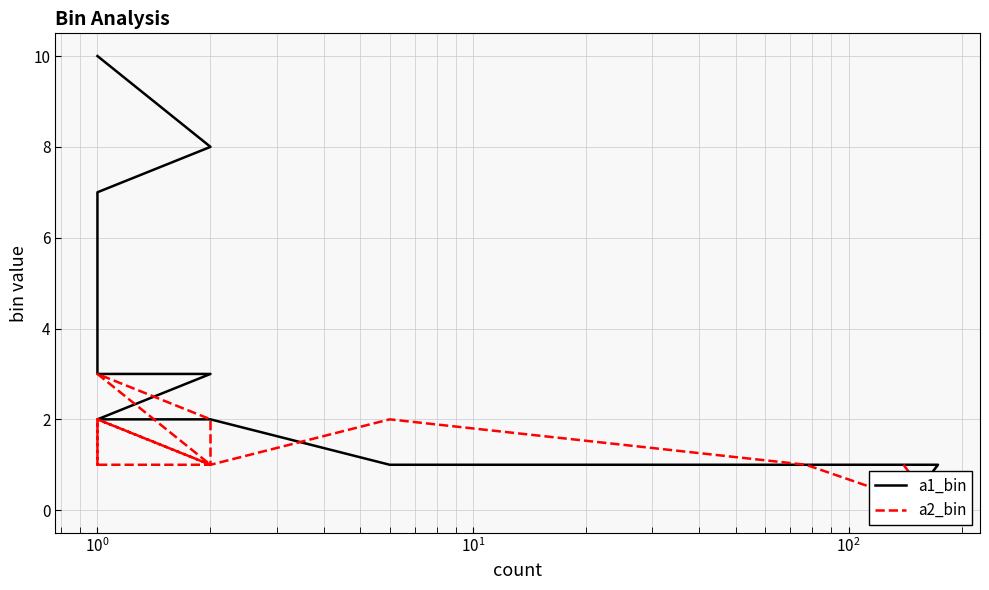

What is the maximum value shown in the chart?

10